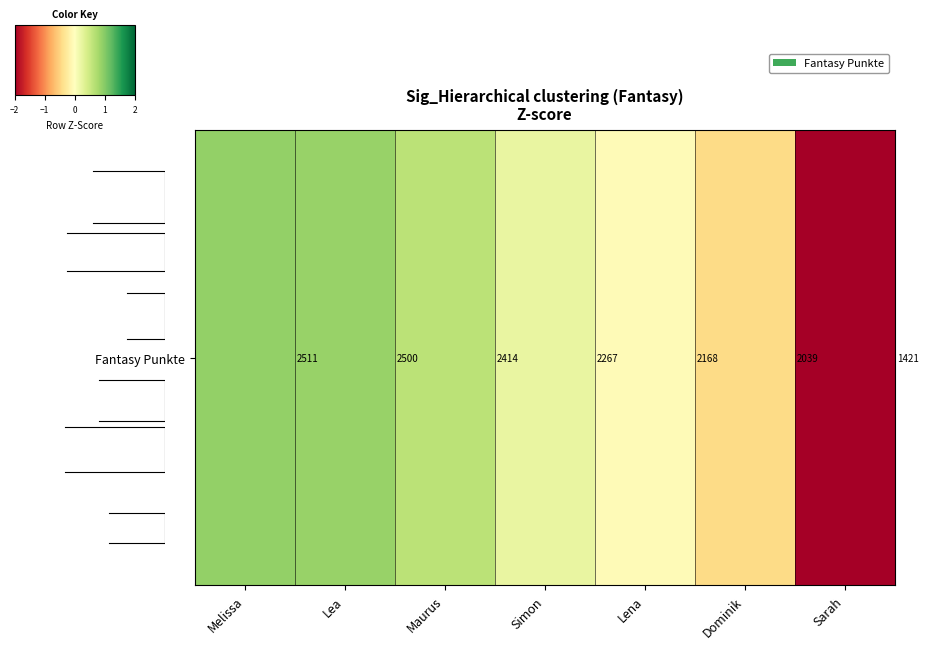

Reading left to right, extract all data points from this chart.

0.9	0.9	0.6	0.2	-0.1	-0.4	-2.2